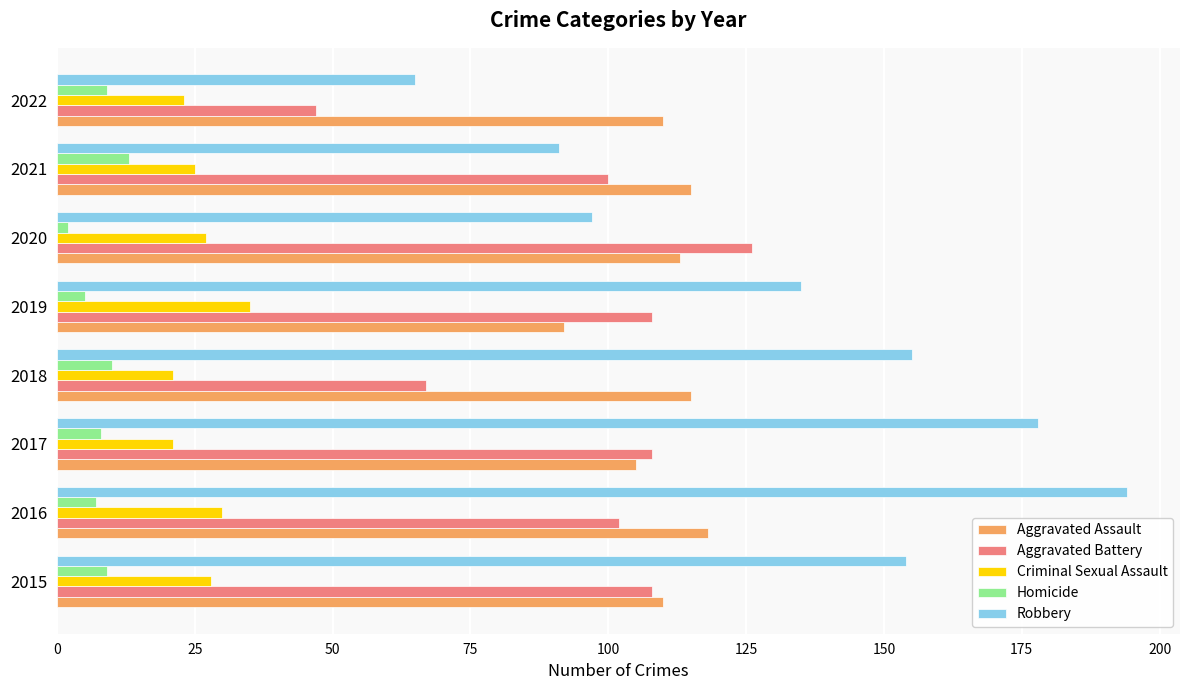

Which series has the largest range (max minus min)?

Robbery